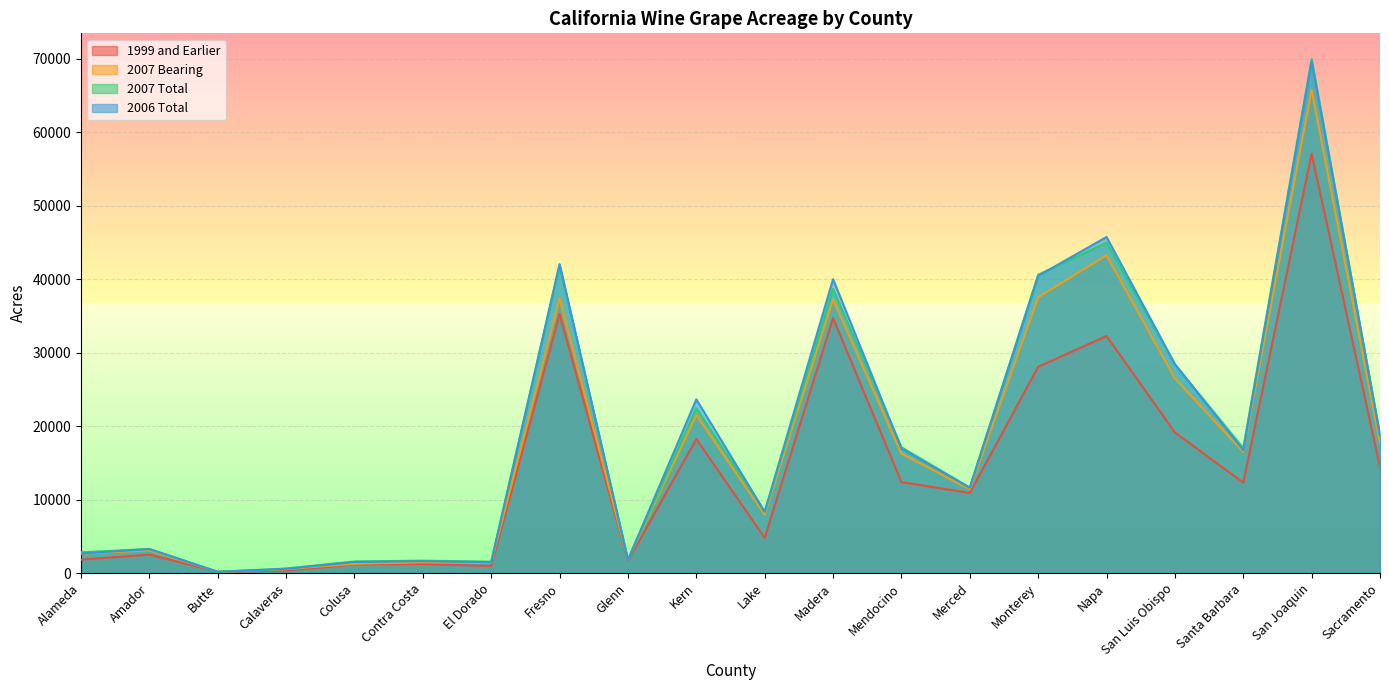

Reading left to right, list all the values displayed in this chart.

1999 and Earlier: Alameda=1821	Amador=2511	Butte=159	Calaveras=342	Colusa=1168	Contra Costa=1225	El Dorado=955	Fresno=35264	Glenn=1655	Kern=18249	Lake=4788	Madera=34709	Mendocino=12386	Merced=10901	Monterey=28085	Napa=32269	San Luis Obispo=19146	Santa Barbara=12305	San Joaquin=57093	Sacramento=14433
2007 Bearing: Alameda=2636	Amador=3083	Butte=163	Calaveras=524	Colusa=1263	Contra Costa=1455	El Dorado=1387	Fresno=37381	Glenn=1798	Kern=21506	Lake=7949	Madera=37237	Mendocino=16253	Merced=11406	Monterey=37544	Napa=43259	San Luis Obispo=26489	Santa Barbara=16492	San Joaquin=65781	Sacramento=17676
2007 Total: Alameda=2825	Amador=3272	Butte=163	Calaveras=614	Colusa=1571	Contra Costa=1687	El Dorado=1549	Fresno=41946	Glenn=1798	Kern=22434	Lake=8345	Madera=38687	Mendocino=17127	Merced=11631	Monterey=40612	Napa=44998	San Luis Obispo=28394	Santa Barbara=17021	San Joaquin=69988	Sacramento=18840
2006 Total: Alameda=2663	Amador=3267	Butte=167	Calaveras=571	Colusa=1515	Contra Costa=1612	El Dorado=1476	Fresno=42057	Glenn=1798	Kern=23647	Lake=8344	Madera=40014	Mendocino=16945	Merced=11622	Monterey=40463	Napa=45755	San Luis Obispo=28448	Santa Barbara=16717	San Joaquin=69643	Sacramento=18735